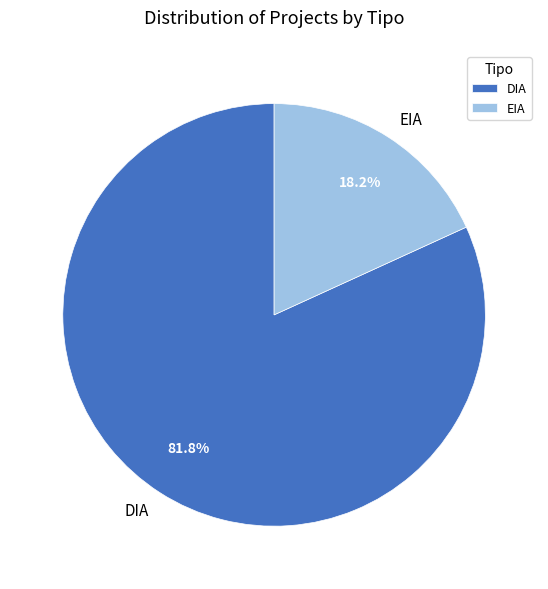

Between DIA and EIA, which is larger?

DIA